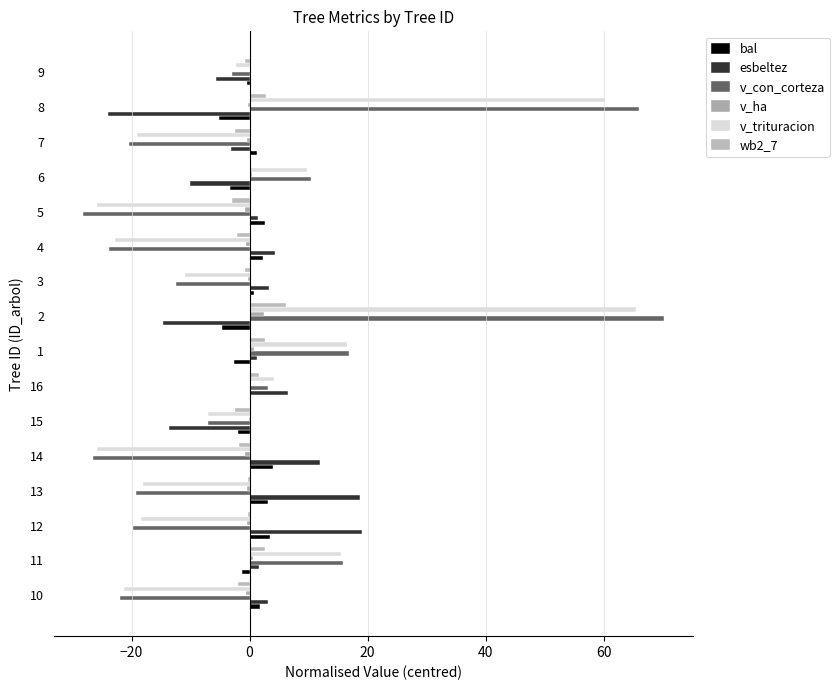

What is the highest value of the v_ha series?

2.4